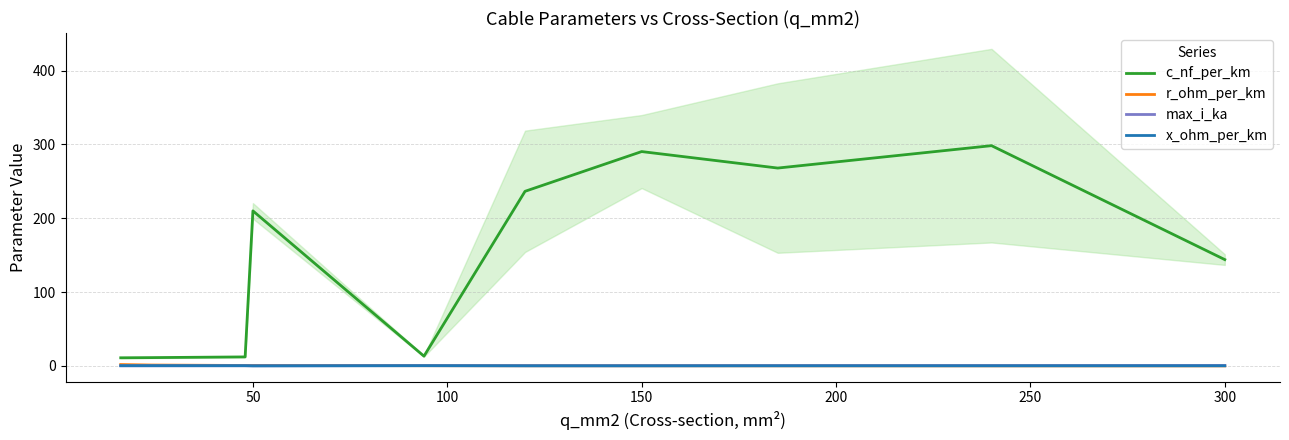

How many lines are shown in the chart?

4